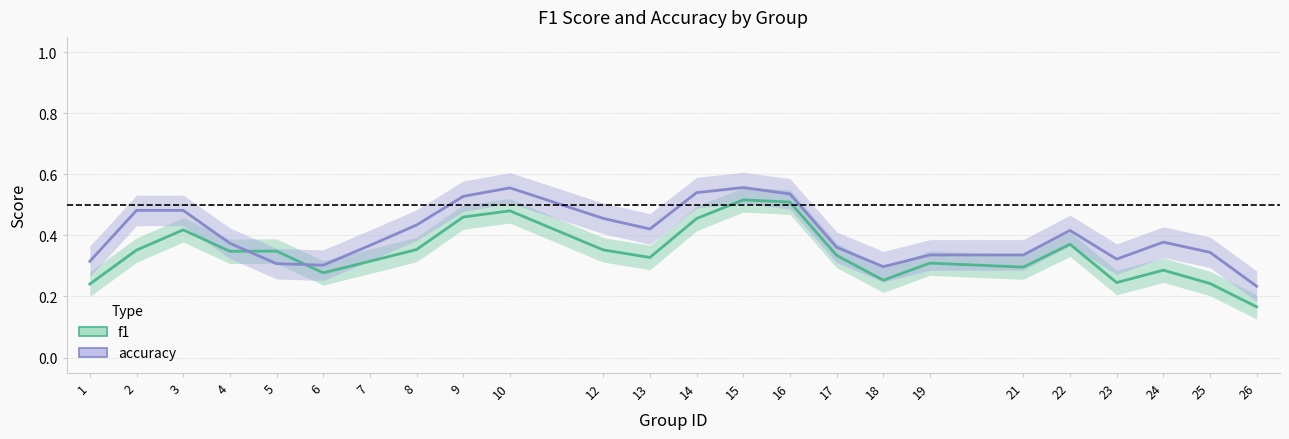

True or false: accuracy and f1 intersect in this chart.

True